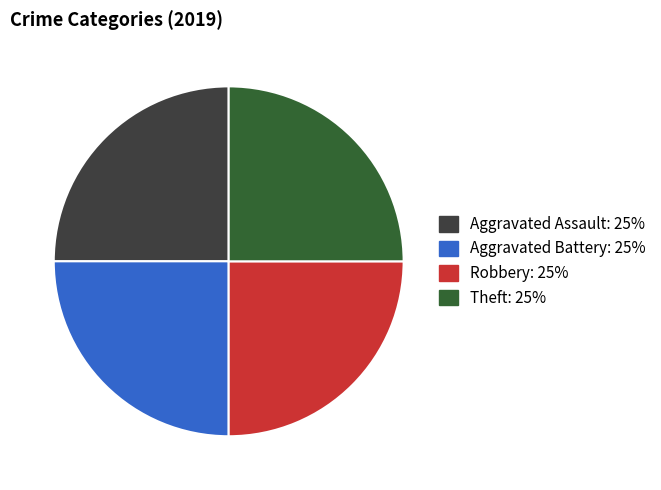

Is there any slice that represents more than half of the pie?

No